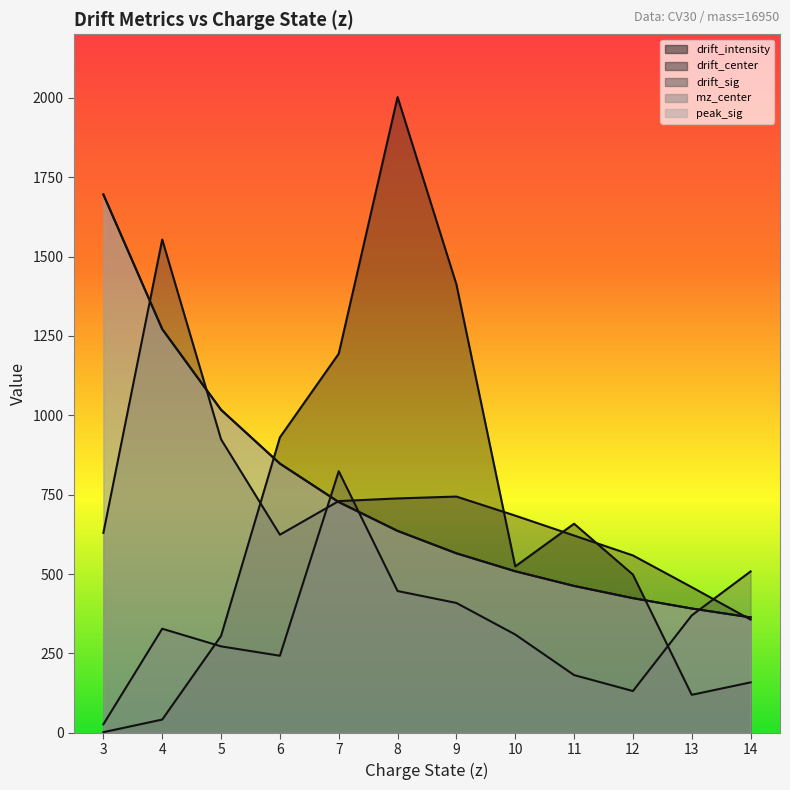

How many lines are shown in the chart?

5